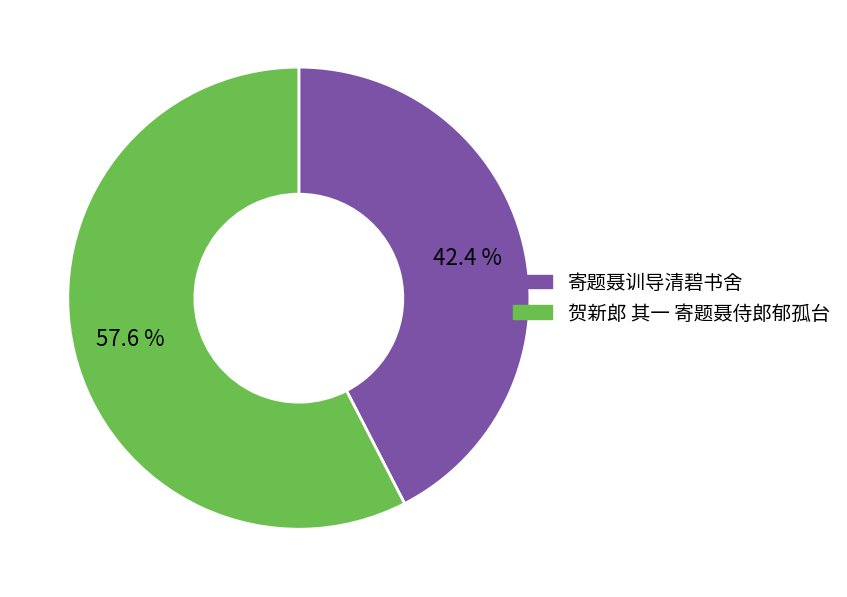

True or false: 贺新郎 其一 寄题聂侍郎郁孤台 accounts for 51% of the total.

False